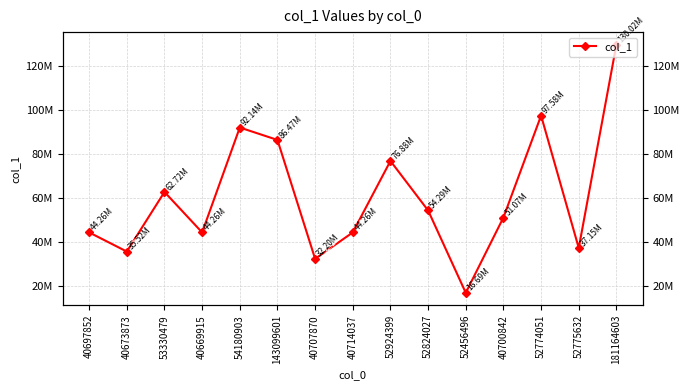

Which has a higher value, 40669915 or 40700842?

40700842